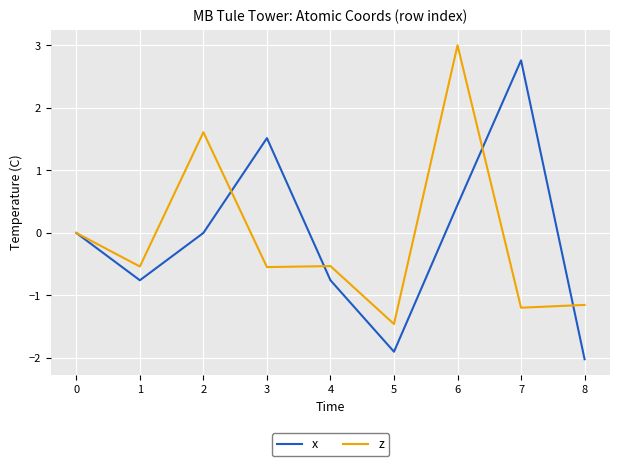

At 1, list the series in order from largest to smallest.

z, x